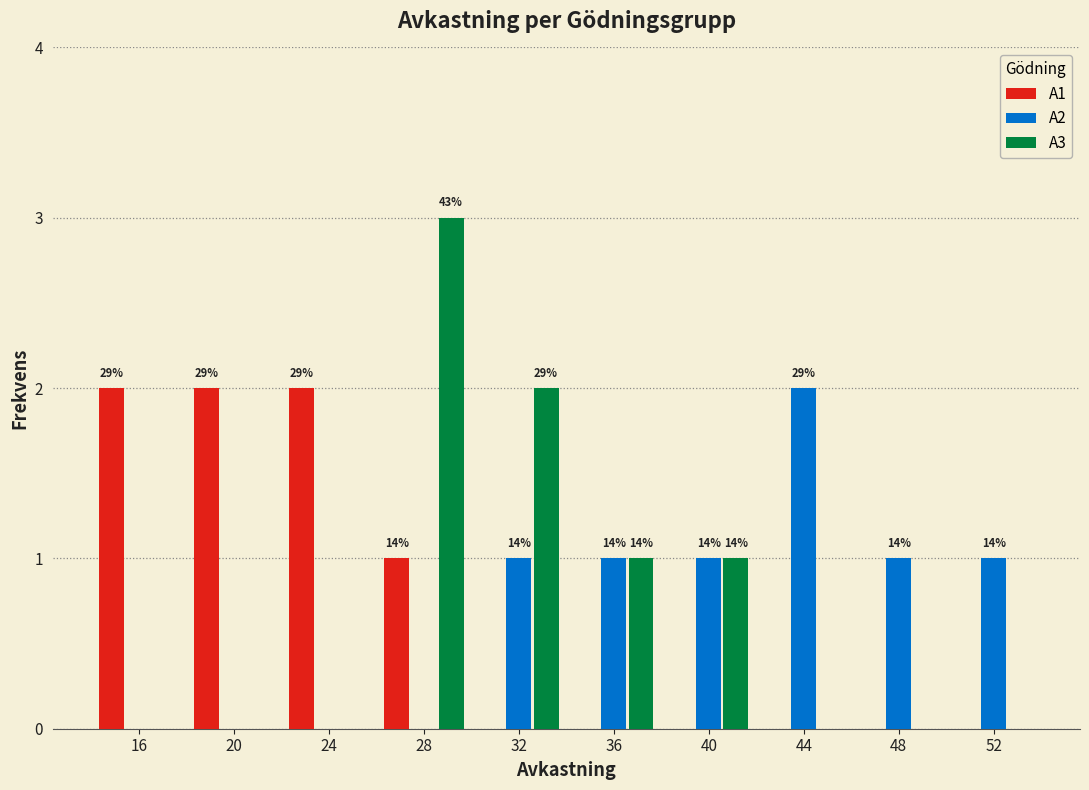

In the A3 series, which range on the x-axis has the tallest bar?

26 to 30